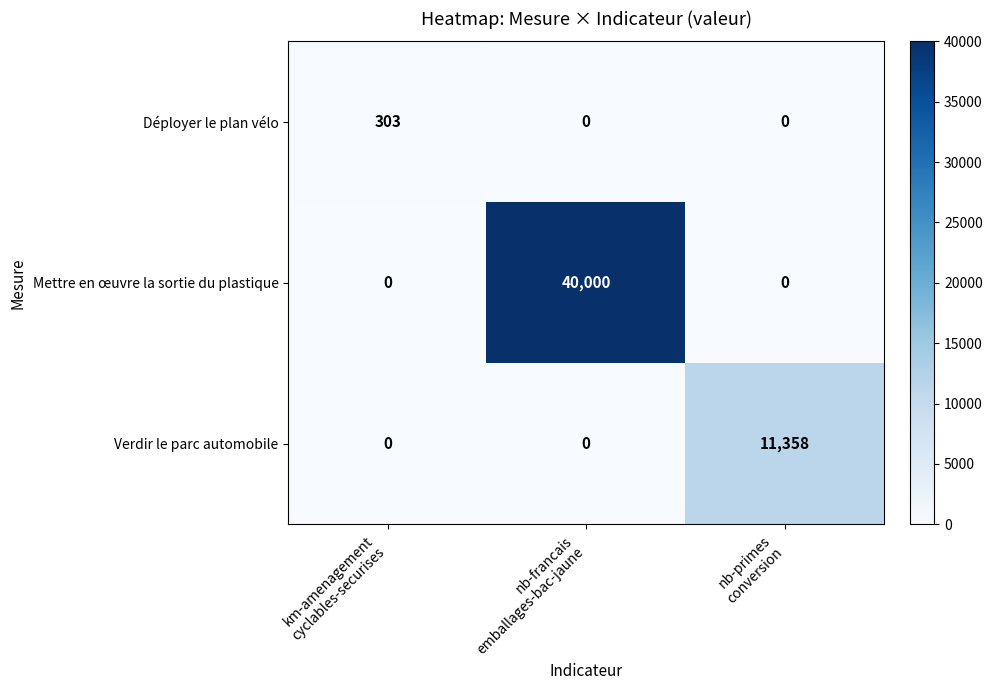

Which series has the largest total across all categories?

Mettre en œuvre la sortie du plastique